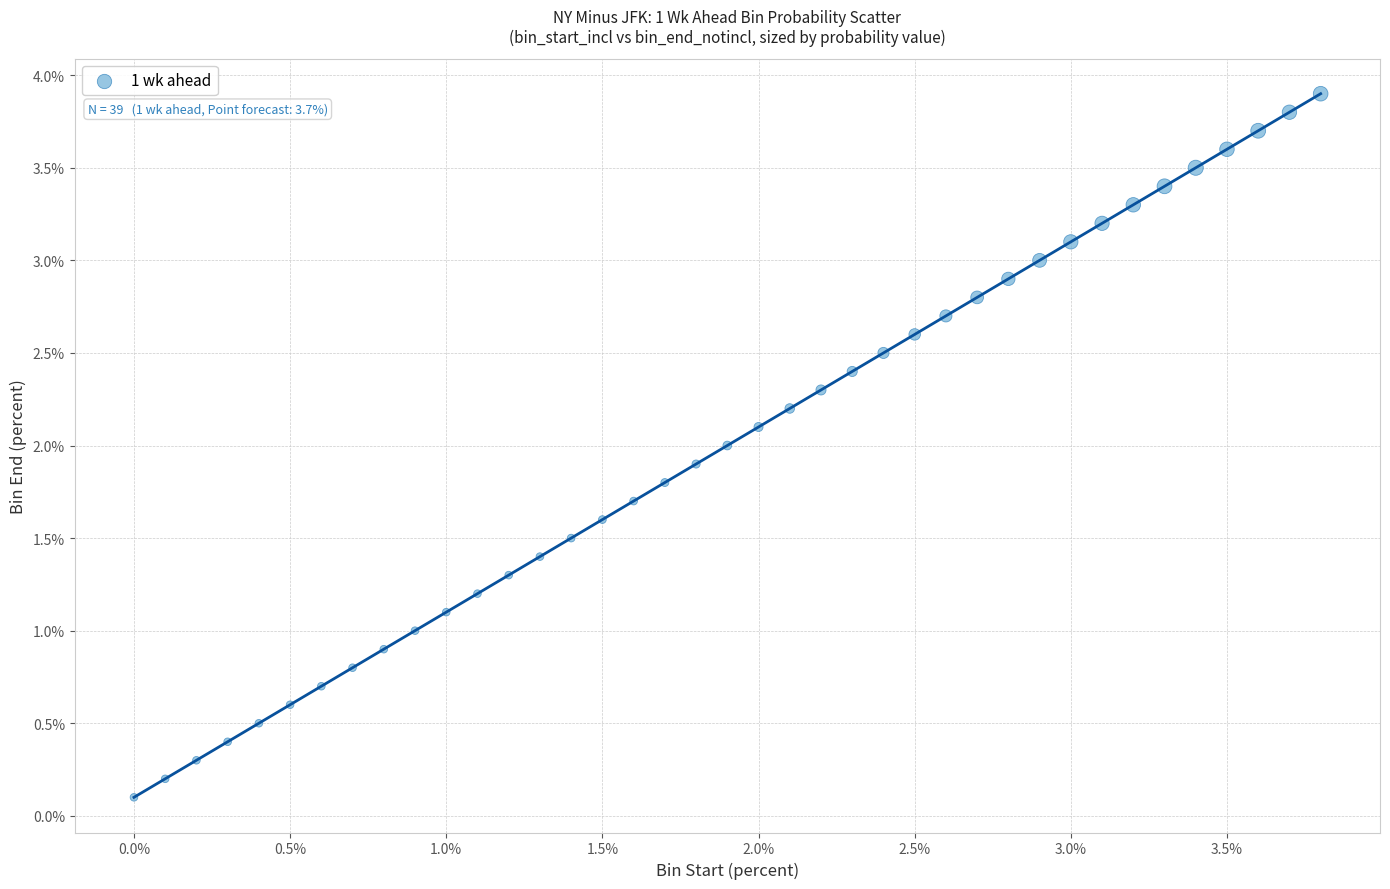

What is the range of X values (max minus min)?

3.8